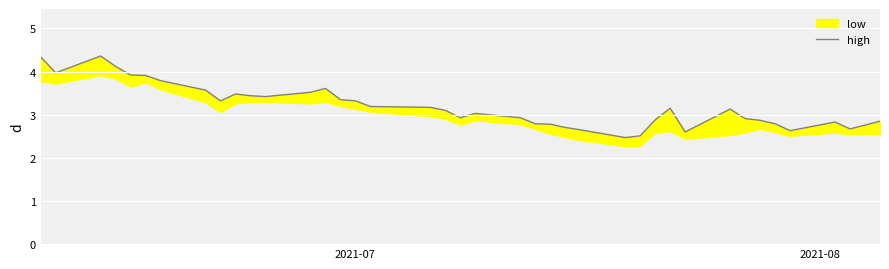

What is the average value?

3.2